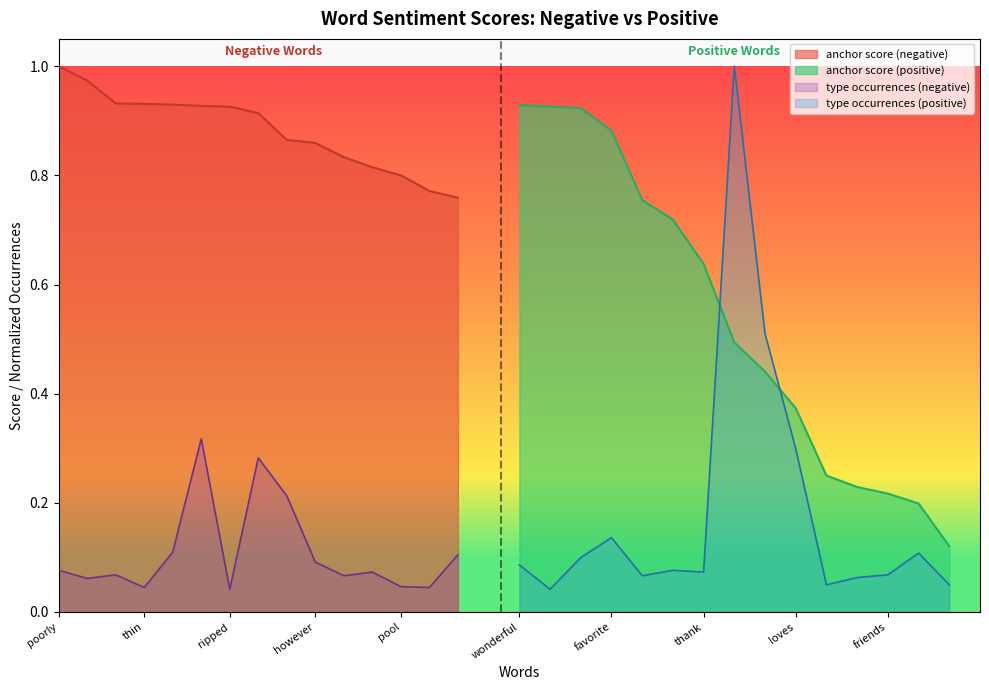

True or false: type occurrences (negative) and anchor score (negative) intersect in this chart.

False